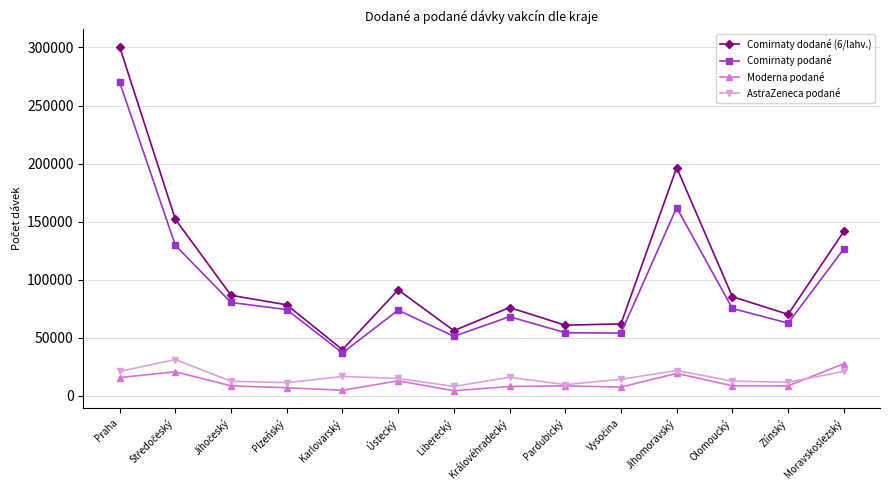

In Comirnaty podané, how many points are higher than both neighbors (excluding endpoints)?

3